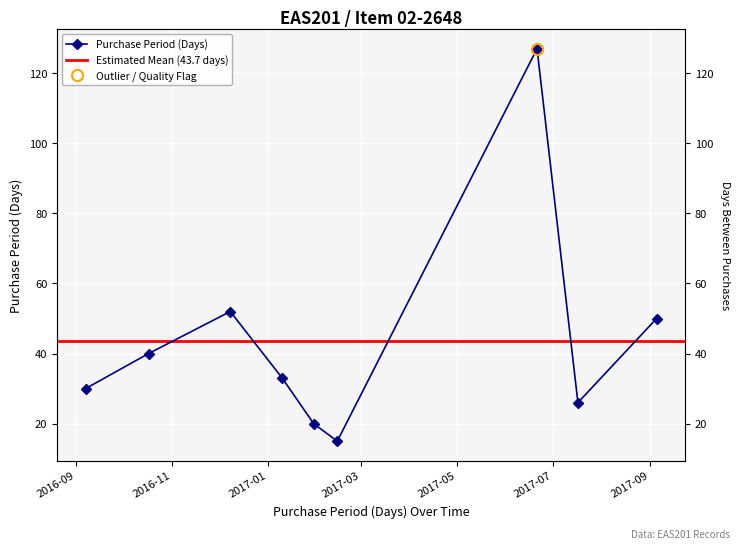

What is the ratio of the value at 2016-10-17 to the value at 2016-09-07?

1.3